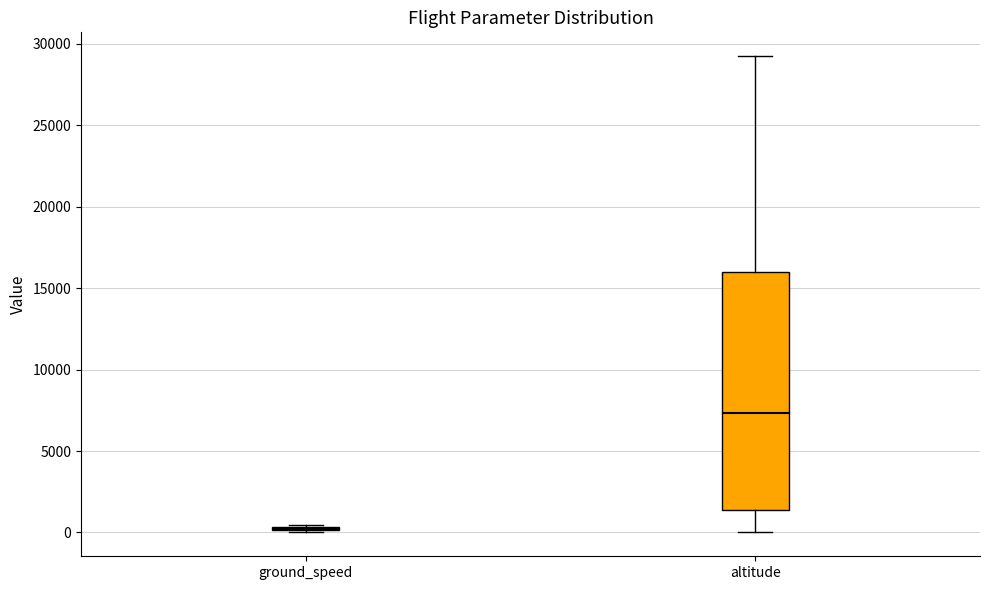

Comparing the boxes themselves (not the whiskers), which one is the tallest?

altitude